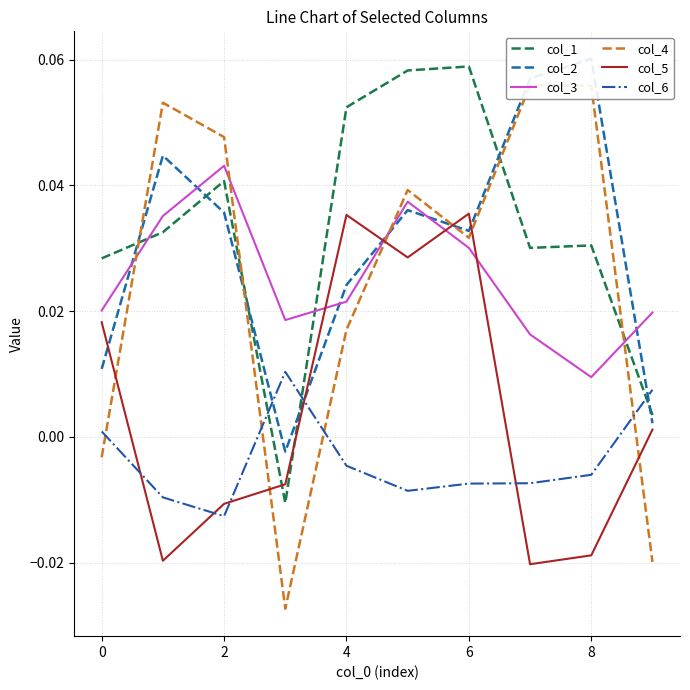

True or false: col_5 has more than 1 interior local peaks.

True